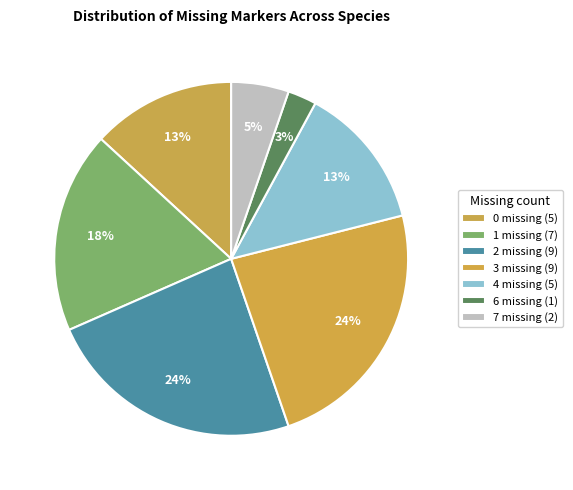

What is the change in value from 0 missing to 6 missing?

-4